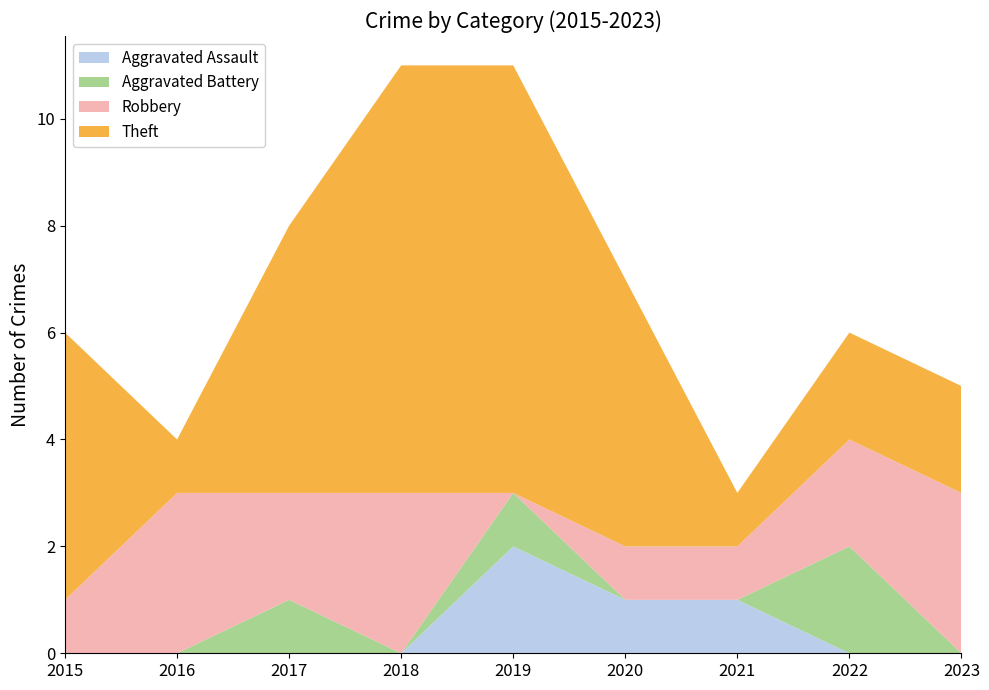

Reading left to right, extract all data points from this chart.

Aggravated Assault: 0	0	0	0	2	1	1	0	0
Aggravated Battery: 0	0	1	0	1	0	0	2	0
Robbery: 1	3	2	3	0	1	1	2	3
Theft: 5	1	5	8	8	5	1	2	2